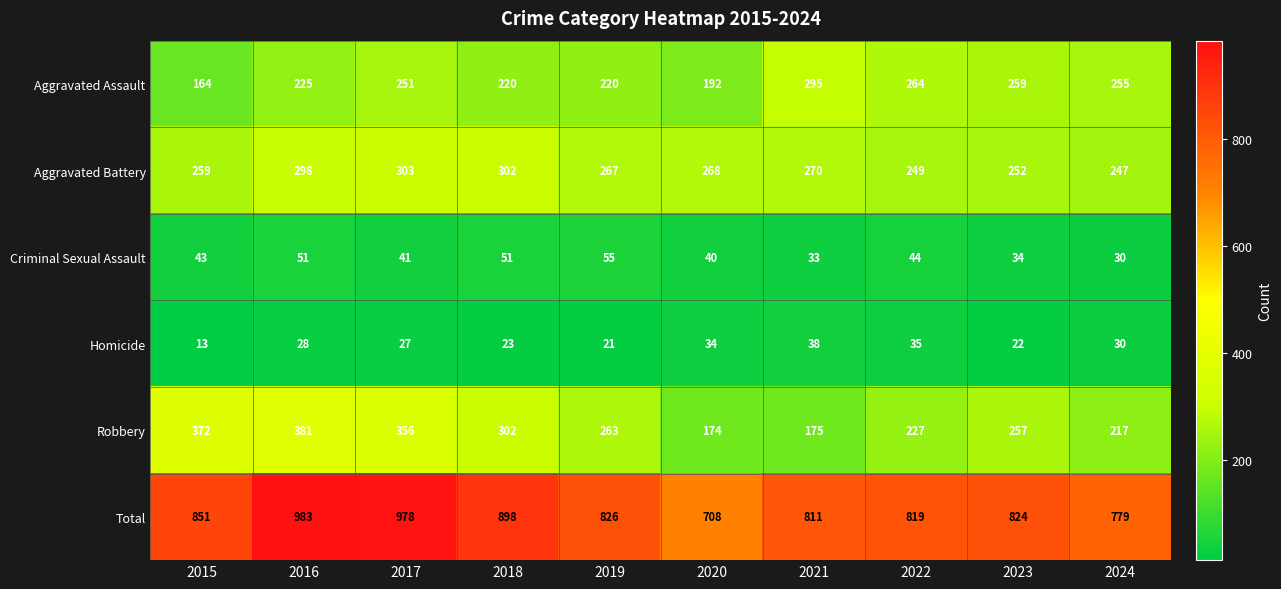

What is the sum of the Robbery values at 2019 and 2024?

480